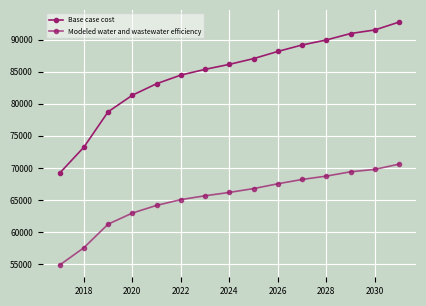

What is the value of the Modeled water and wastewater efficiency point at the 2nd from the left?

57572.6